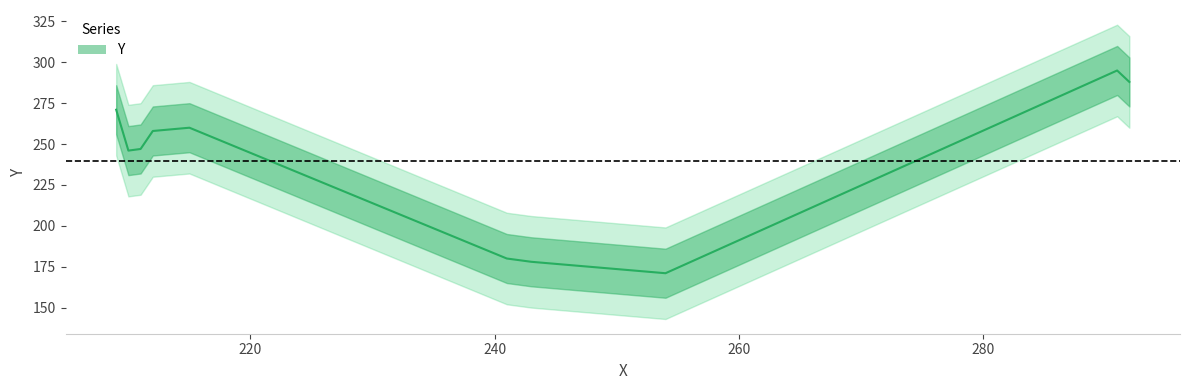

List the labels in order of value, largest first.

291, 292, 209, 215, 212, 211, 210, 241, 243, 254